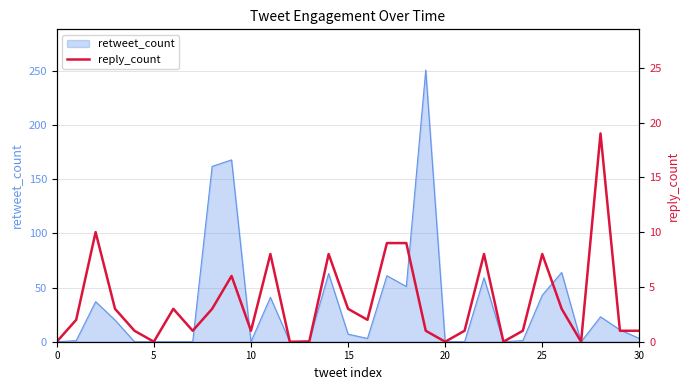

How many values are above zero?

24